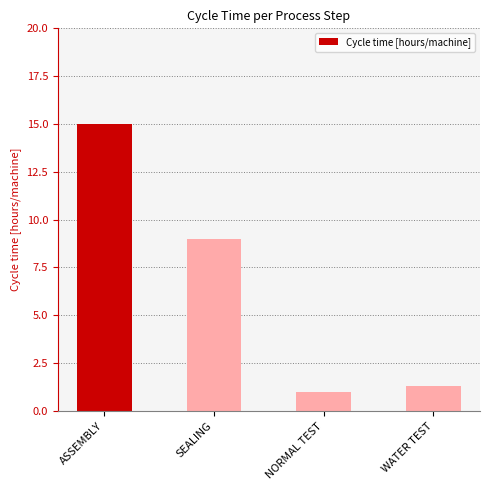

What is the difference between the maximum and minimum values?

14.0